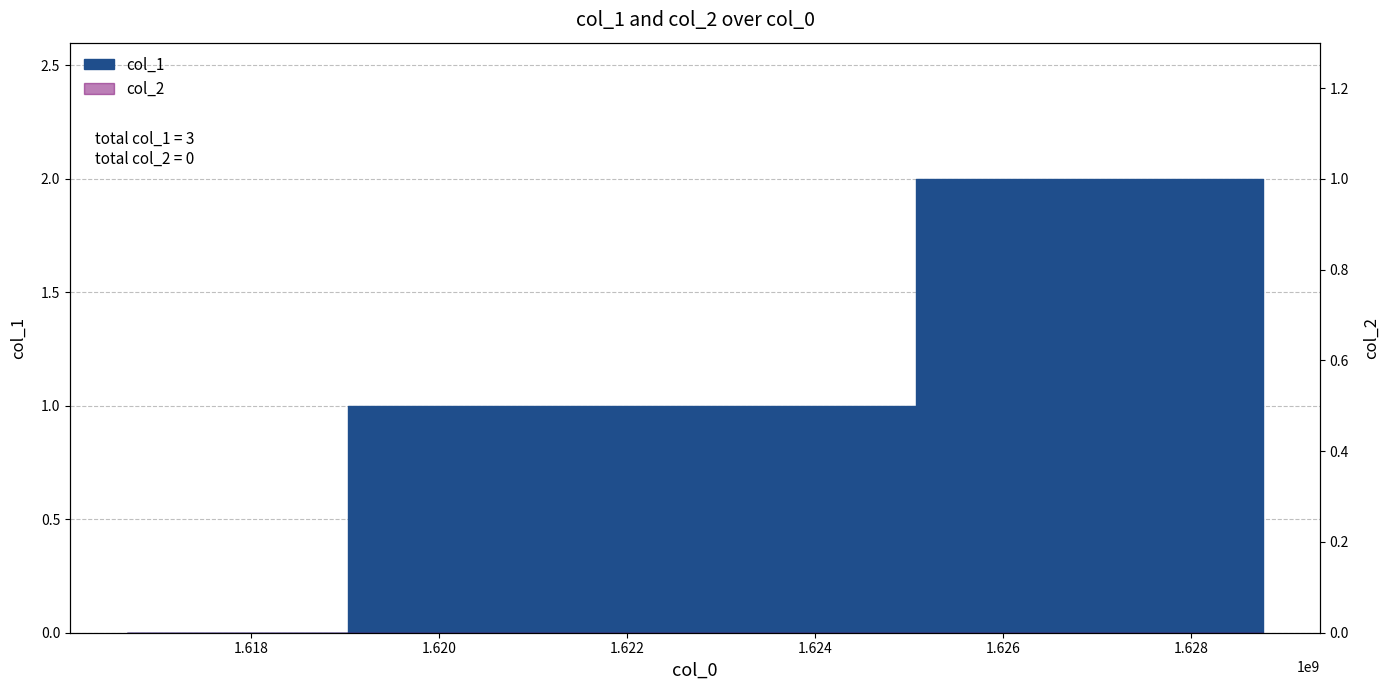

What is the maximum value shown in the chart?

2